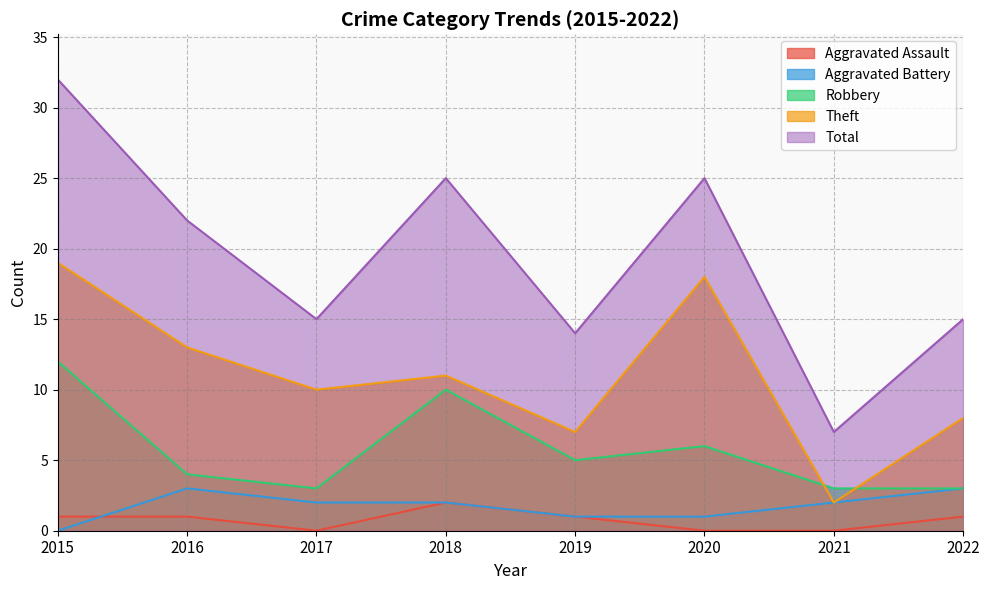

What is the difference between the second highest and minimum values in the Theft series?

16